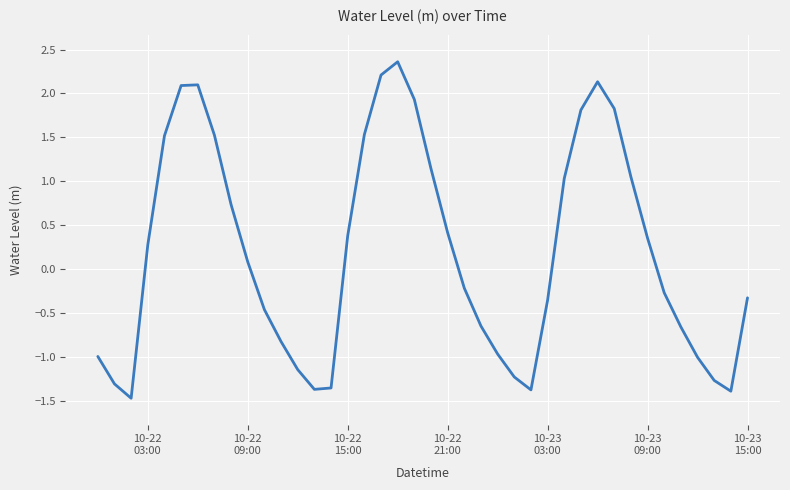

How many interior local peaks (higher than both neighbors) does the data have?

3